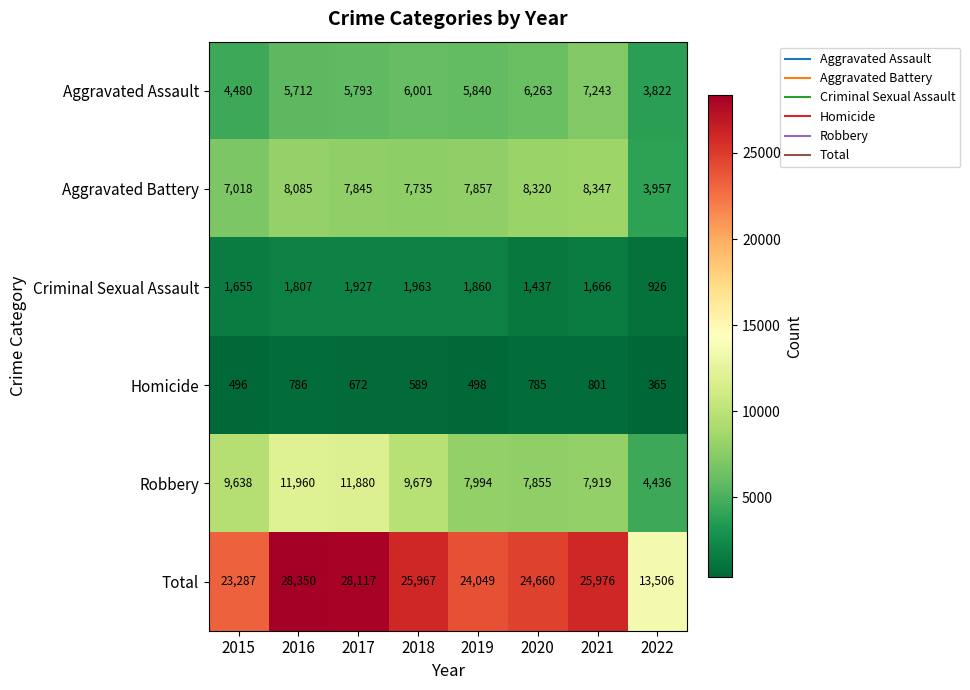

Which series has the largest total across all categories?

Total